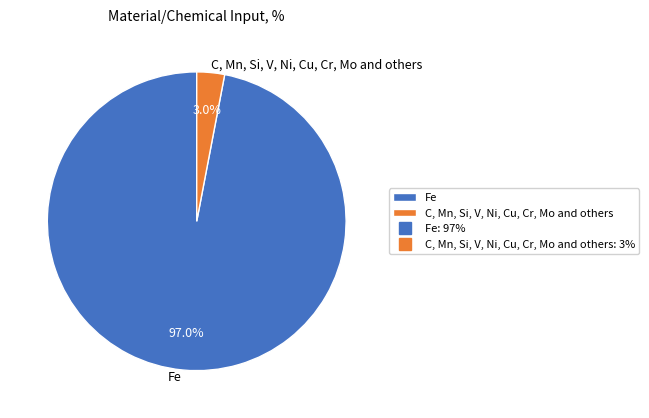

How many slices are in this pie chart?

2